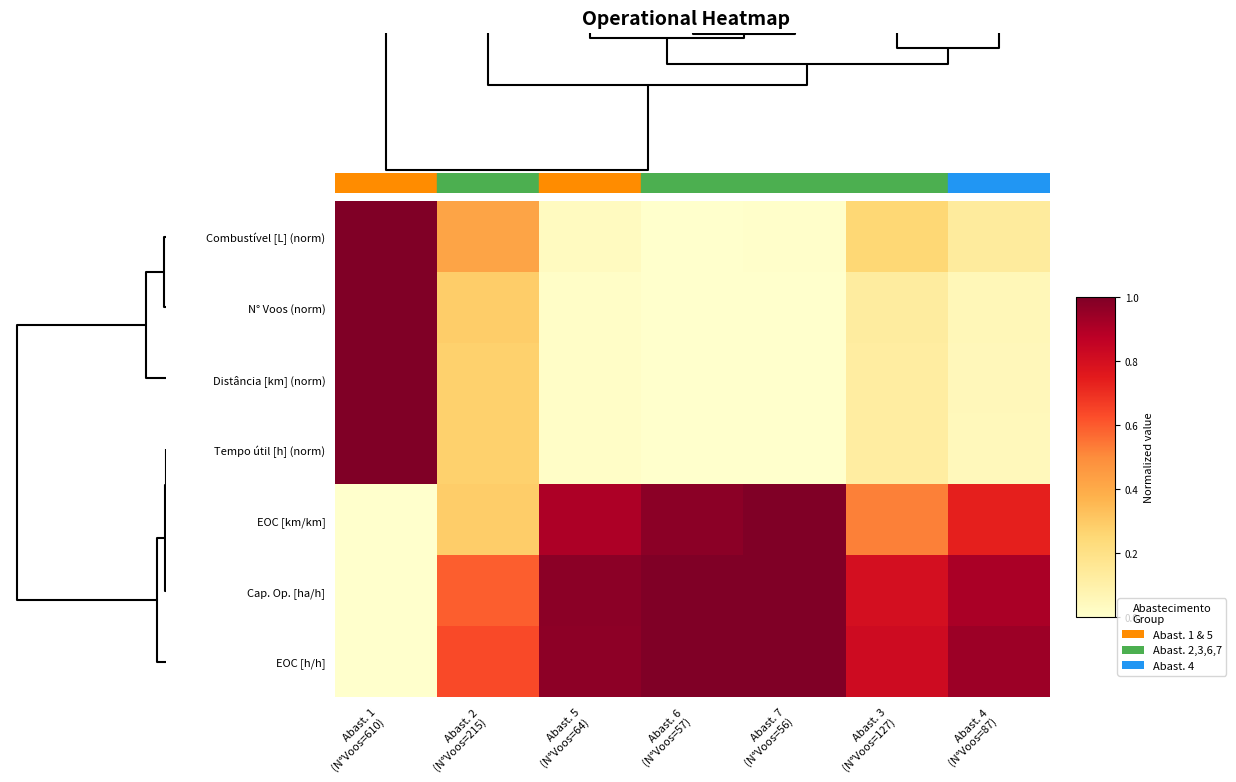

At how many categories does at least one series exceed 0?

7